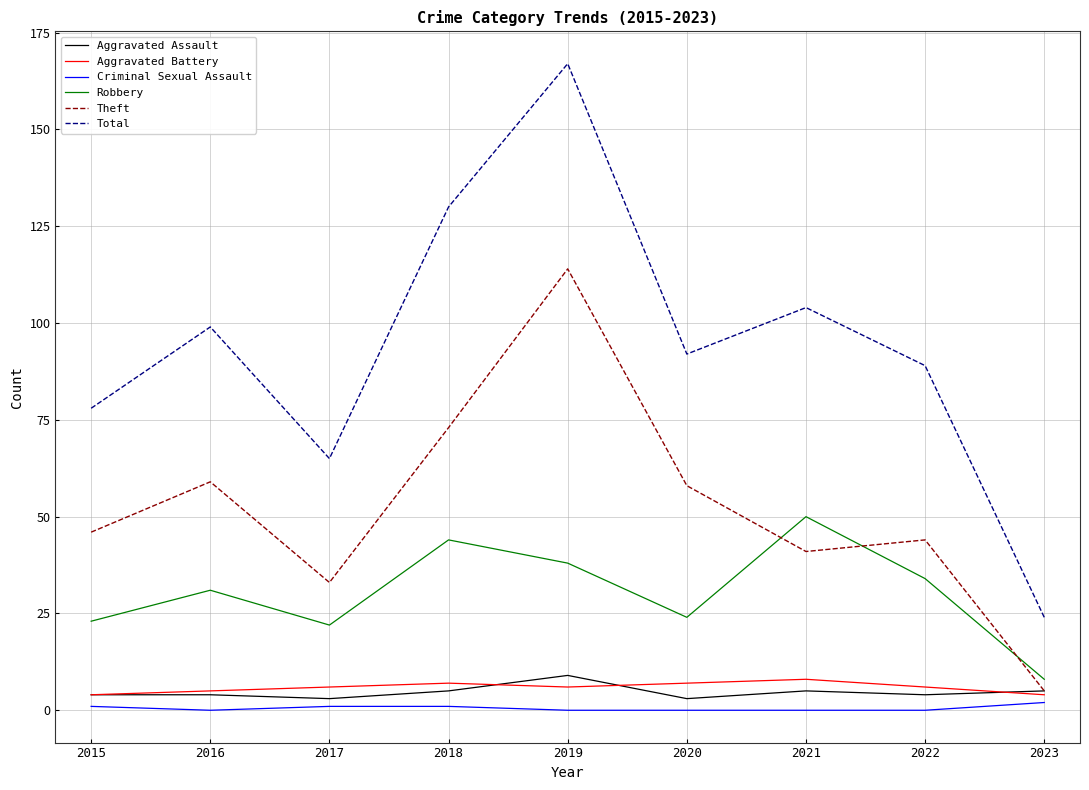

True or false: Theft has more than 0 points higher than both neighbors.

True